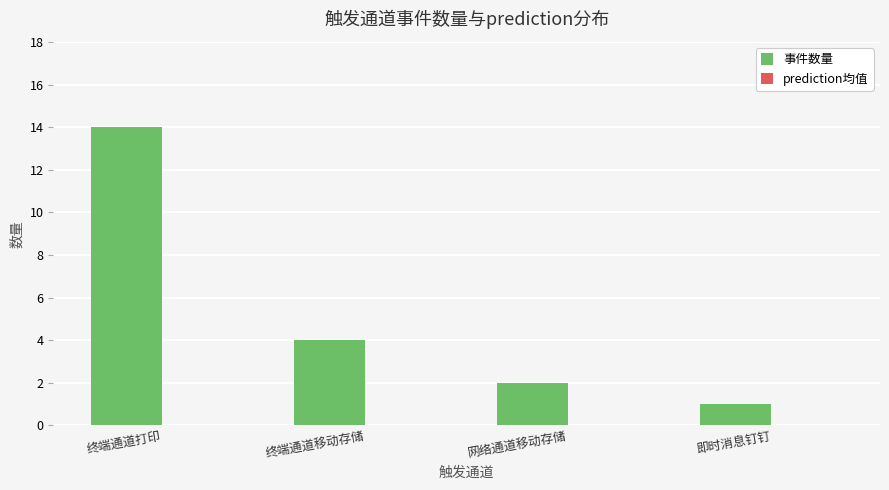

Rank the categories by value from highest to lowest.

终端通道打印, 终端通道移动存储, 网络通道移动存储, 即时消息钉钉